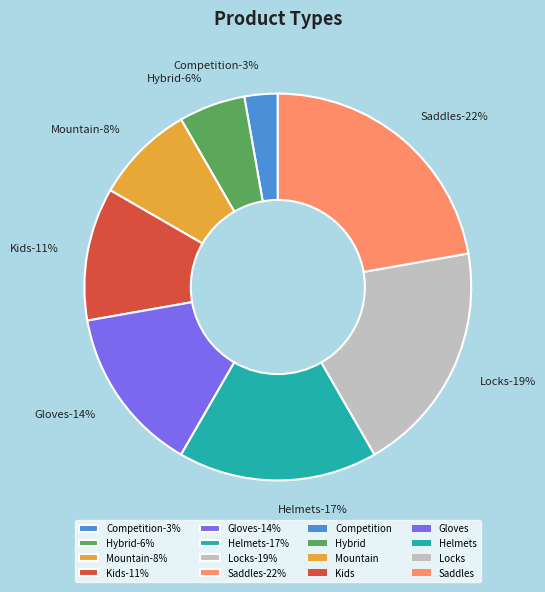

What percentage is the Helmets slice, to the nearest percent?

17%